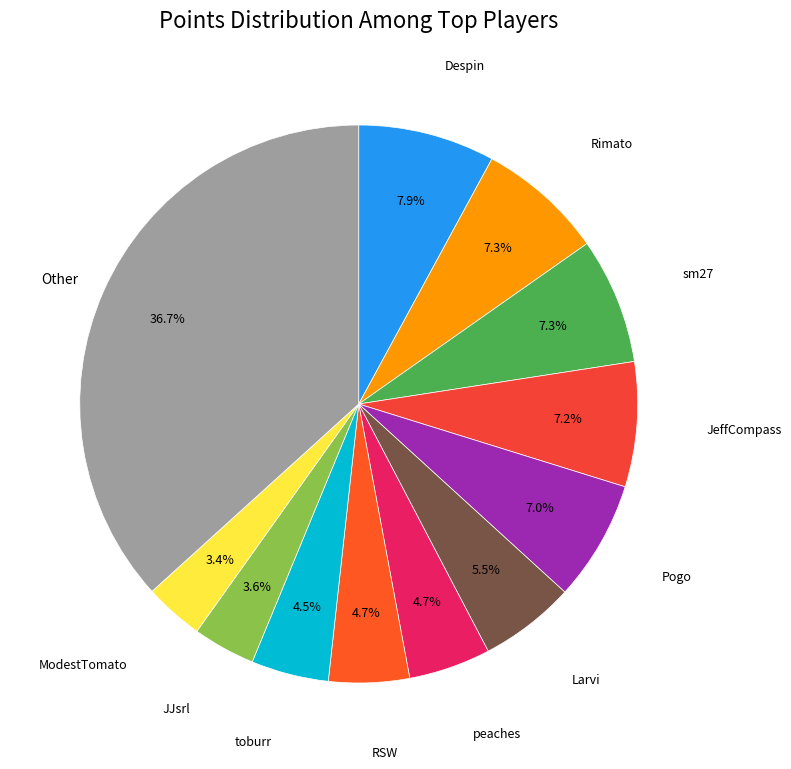

Is there any slice that represents more than half of the pie?

No